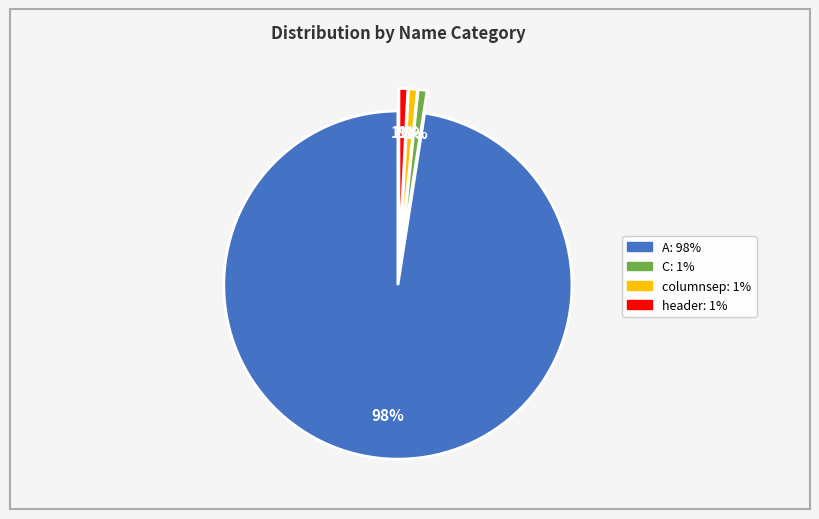

Is there any slice that represents more than half of the pie?

Yes